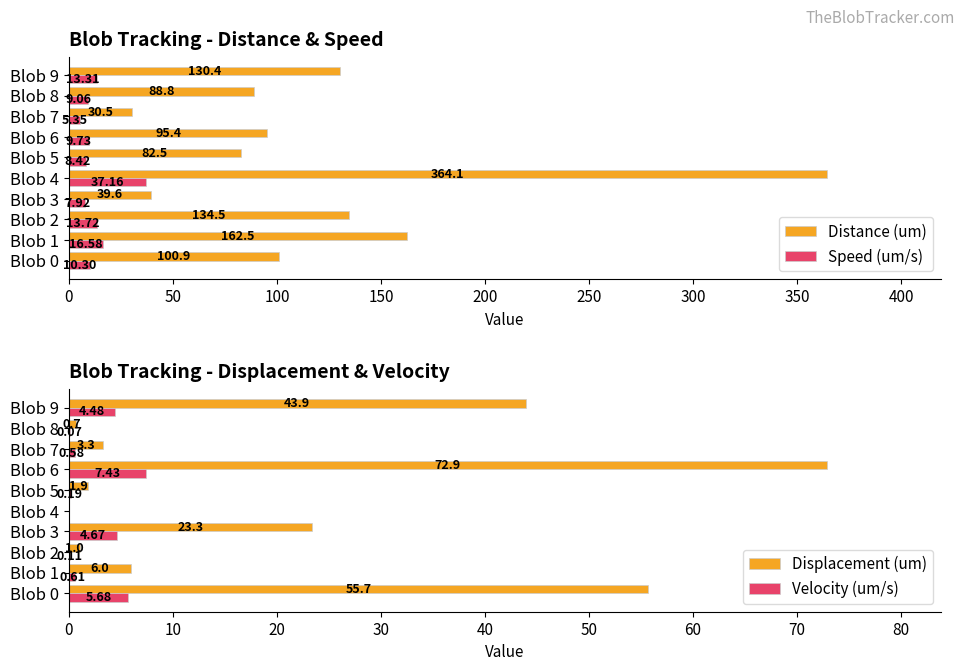

What is the difference between the Distance (um) values at Blob 6 and Blob 5?

12.9